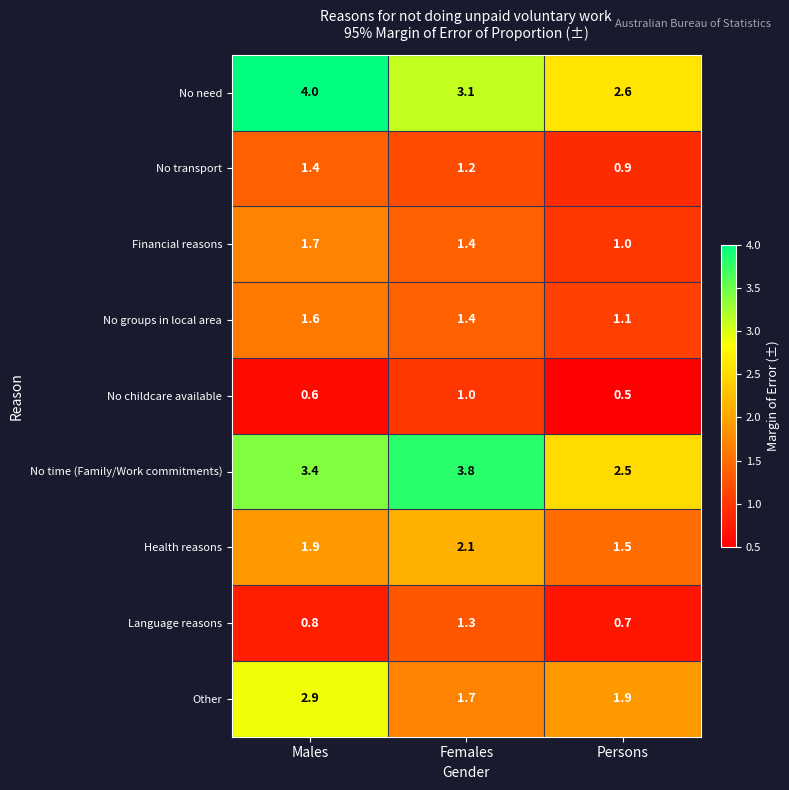

At Persons, list the series in order from smallest to largest.

No childcare available, Language reasons, No transport, Financial reasons, No groups in local area, Health reasons, Other, No time (Family/Work commitments), No need